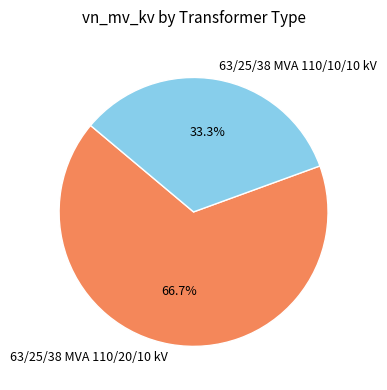

Which has a higher value, 63/25/38 MVA 110/10/10 kV or 63/25/38 MVA 110/20/10 kV?

63/25/38 MVA 110/20/10 kV